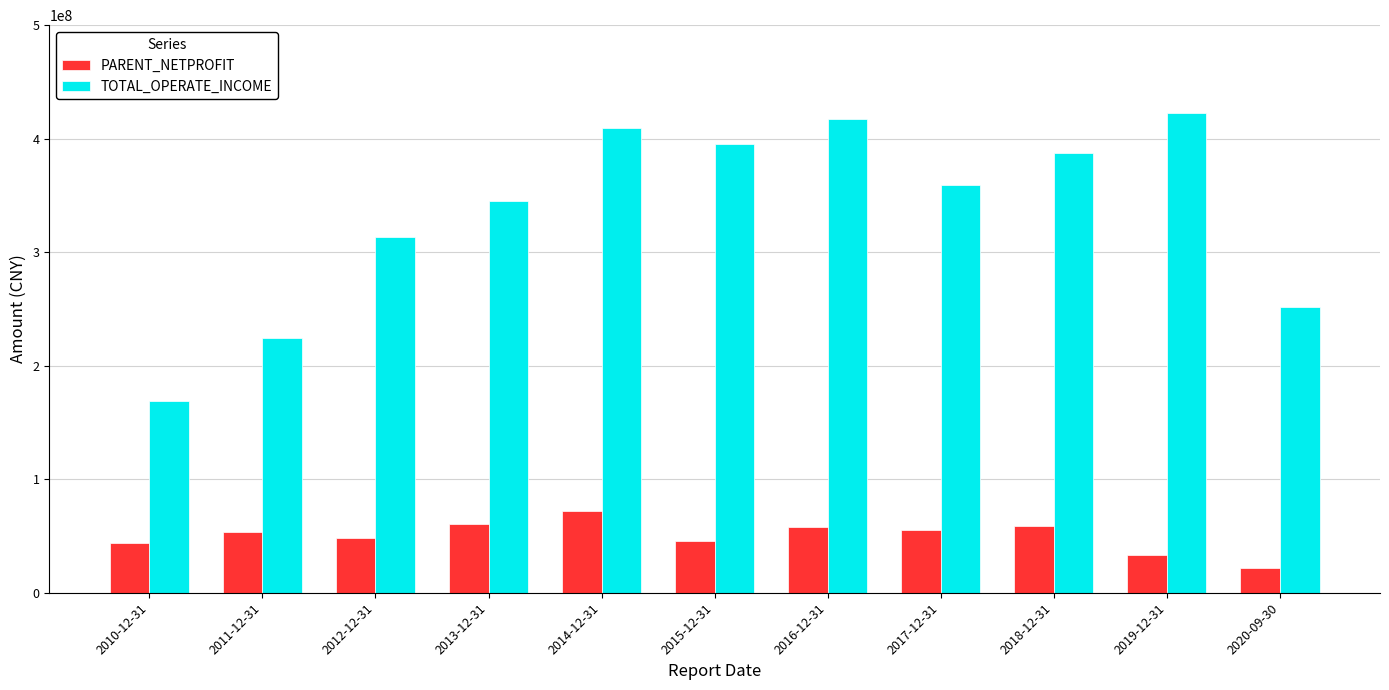

How many data points in PARENT_NETPROFIT are above 53464777?

6